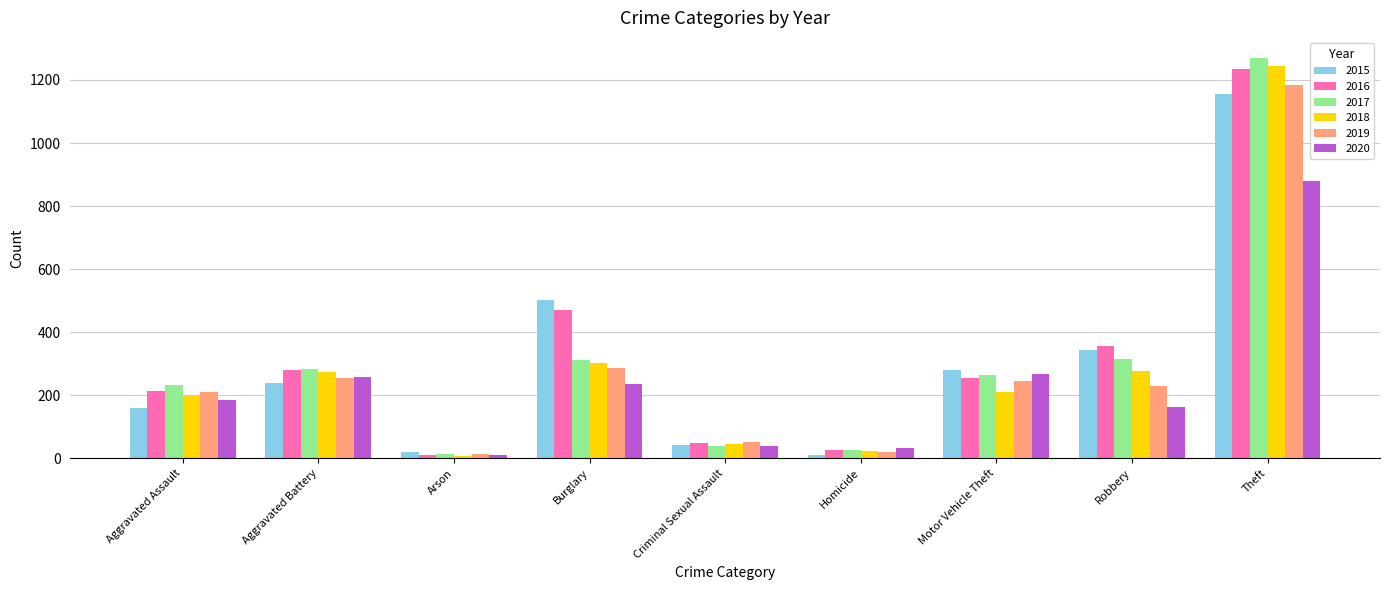

True or false: 2016 has a value of 11 at Arson.

True